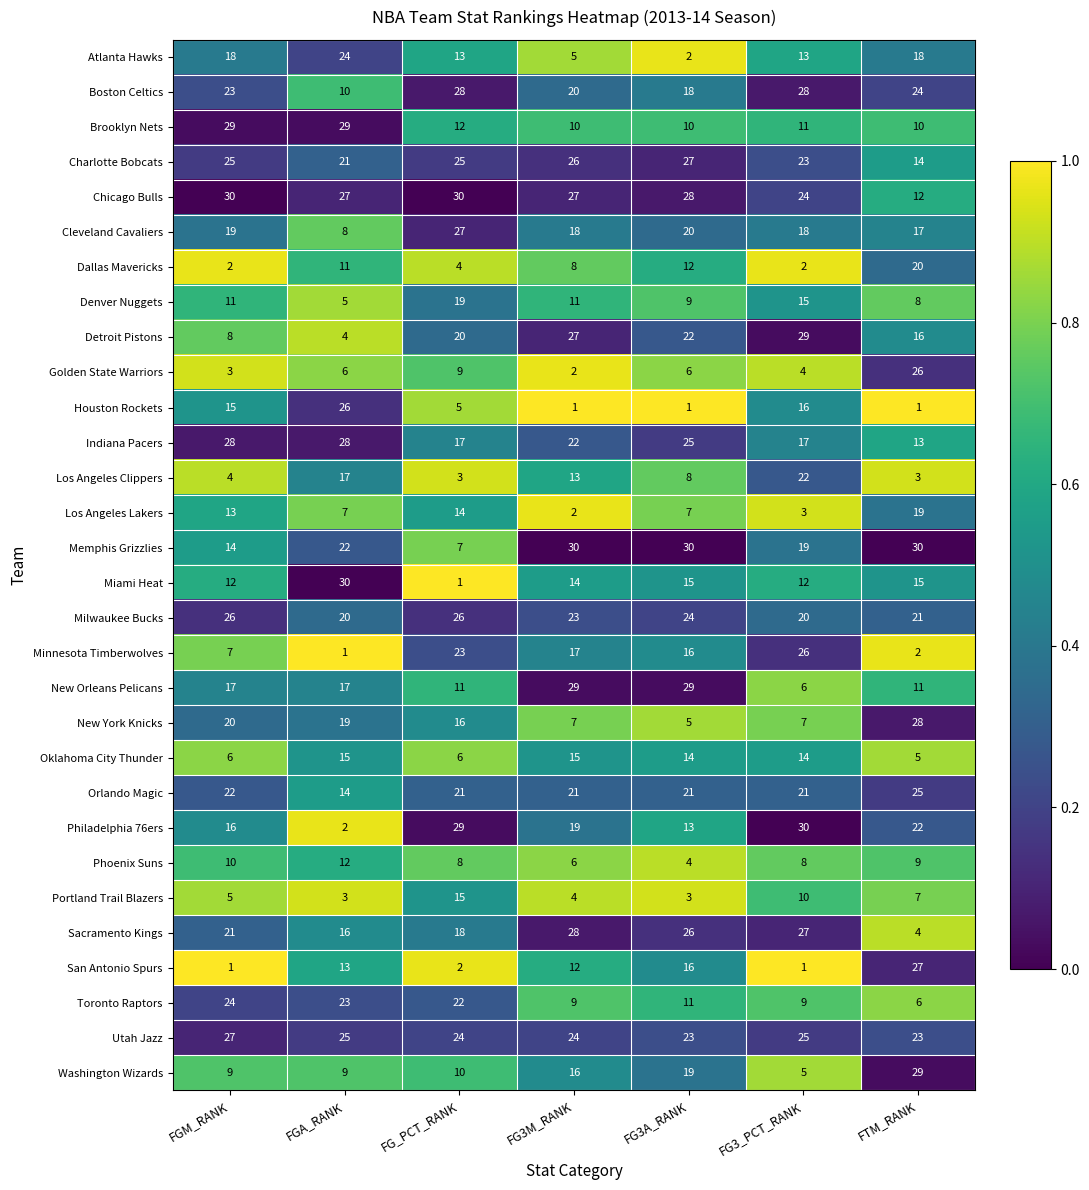

At which label is Portland Trail Blazers closest to 9?

FG3_PCT_RANK